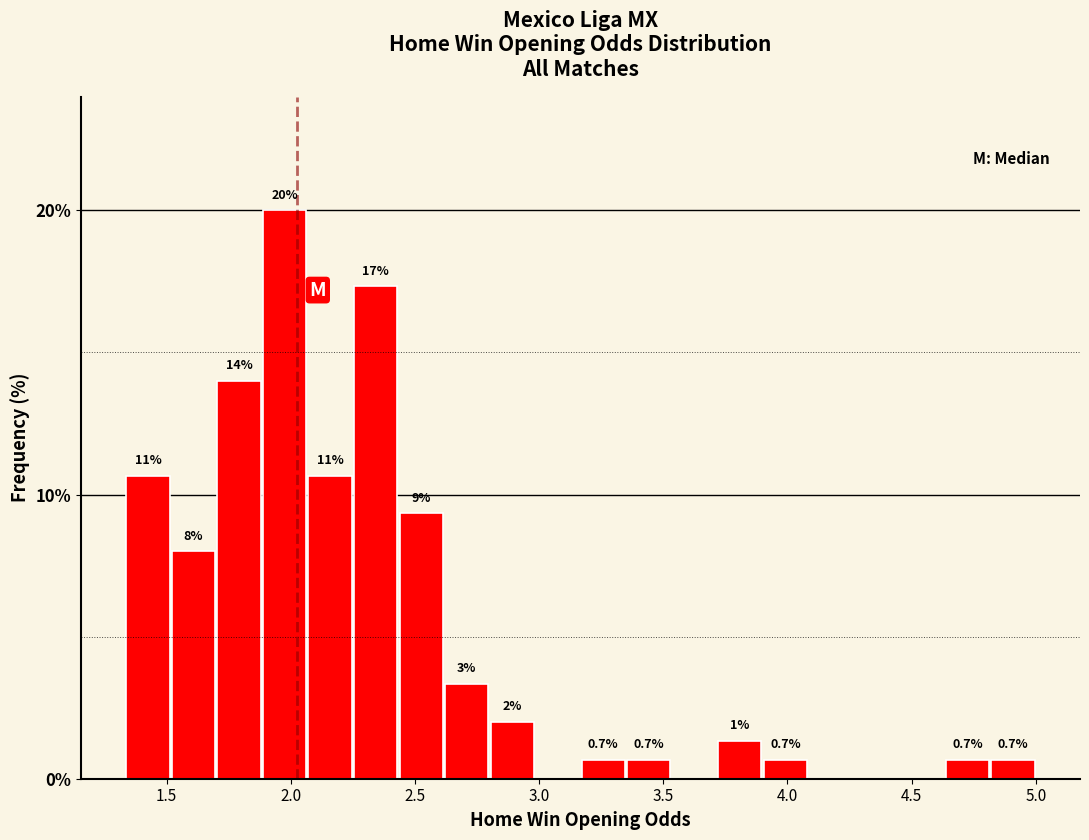

Read against the x-axis, roughly where is the centre of the tallest bar?

1.95